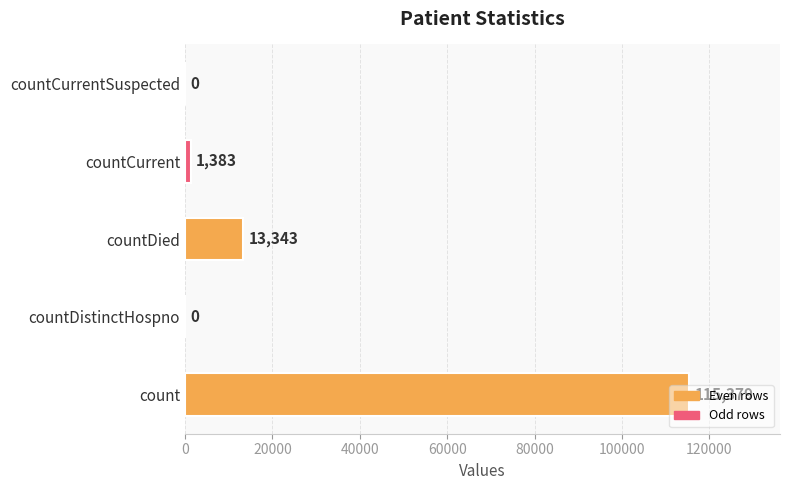

Is it true that the value at countDied is 21708?

False